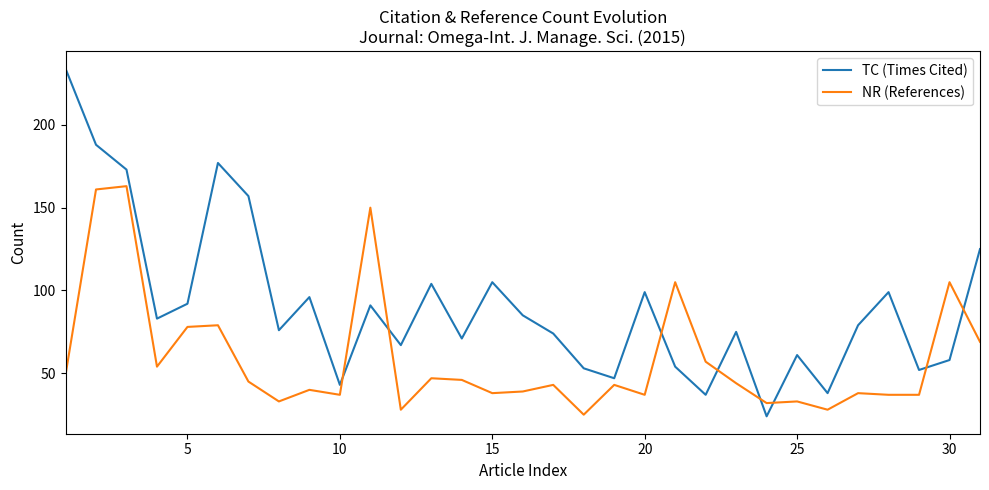

Rank the series by their average value, from highest to lowest.

TC (Times Cited), NR (References)